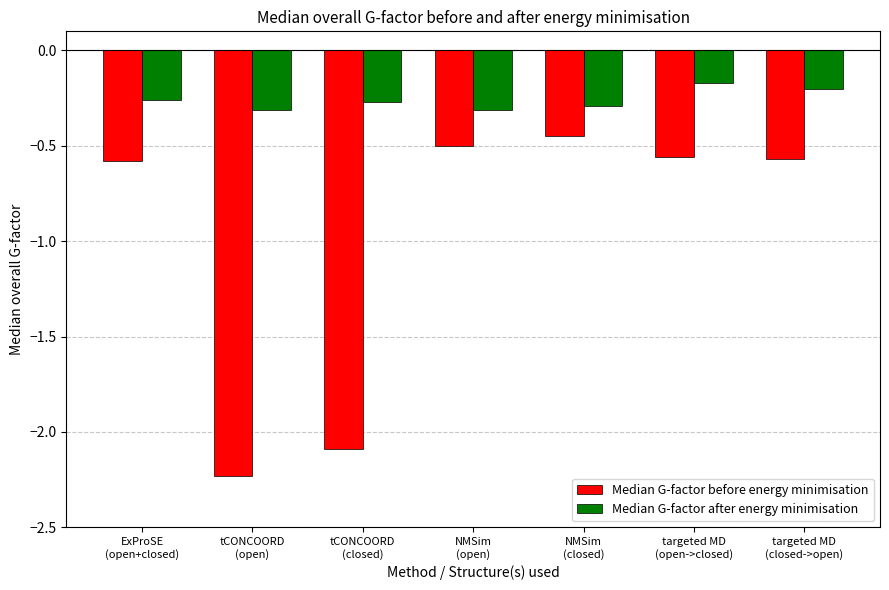

What are all the series names shown in the legend?

Median G-factor before energy minimisation, Median G-factor after energy minimisation